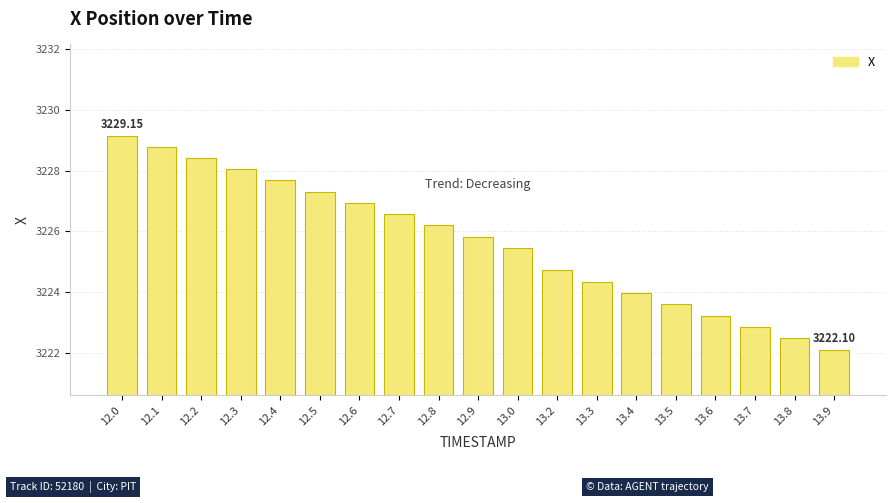

Which has a higher value, 13.4 or 12.7?

12.7